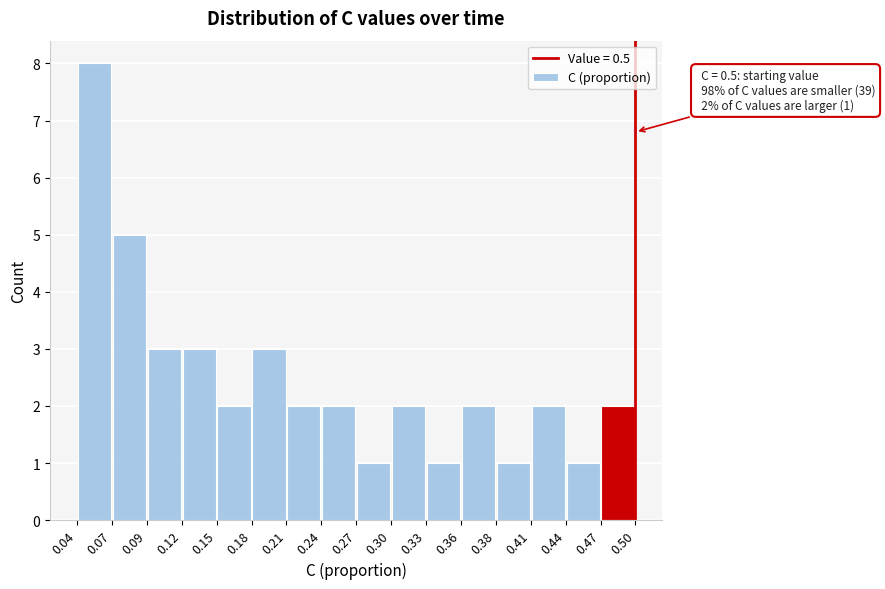

Which range on the x-axis has the tallest bar?

0.04 to 0.07